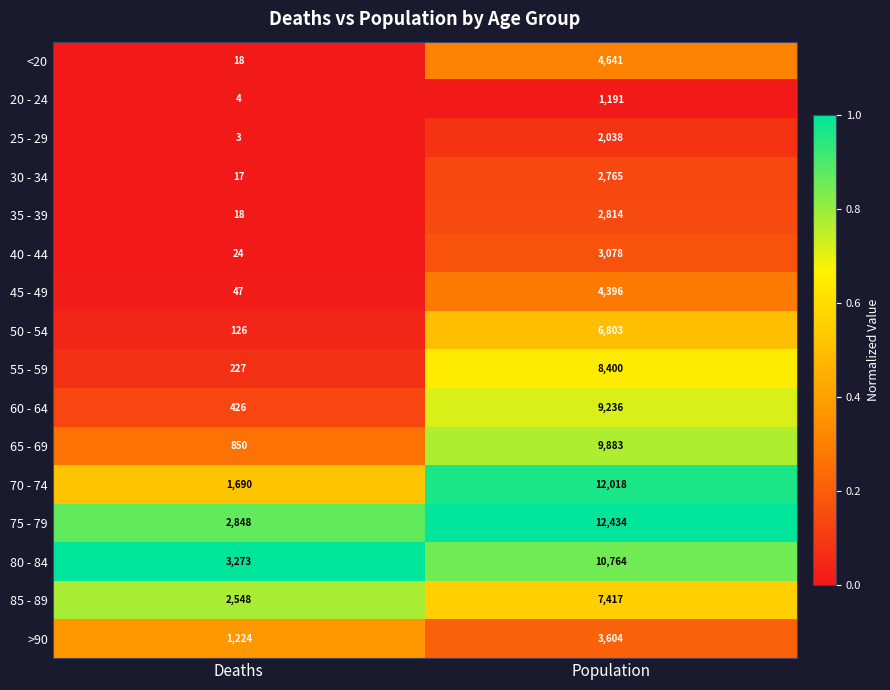

Is it true that 45 - 49 equals 4396 at Population?

True